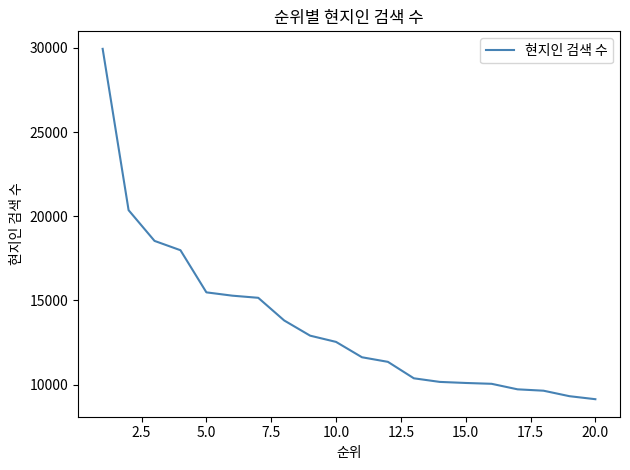

What is the minimum value shown in the chart?

9139